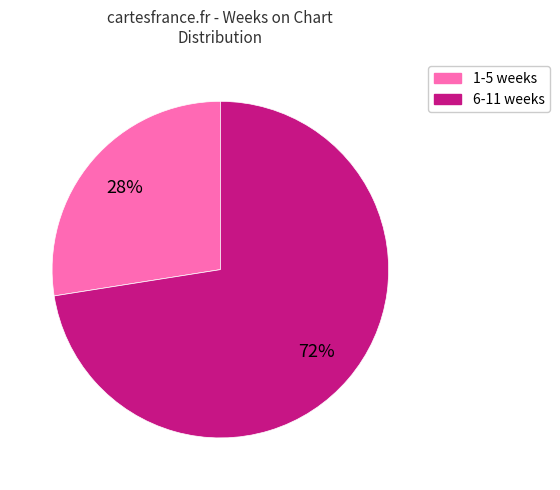

To the nearest percent, what is the combined percentage of 1-5 weeks and 6-11 weeks?

100%